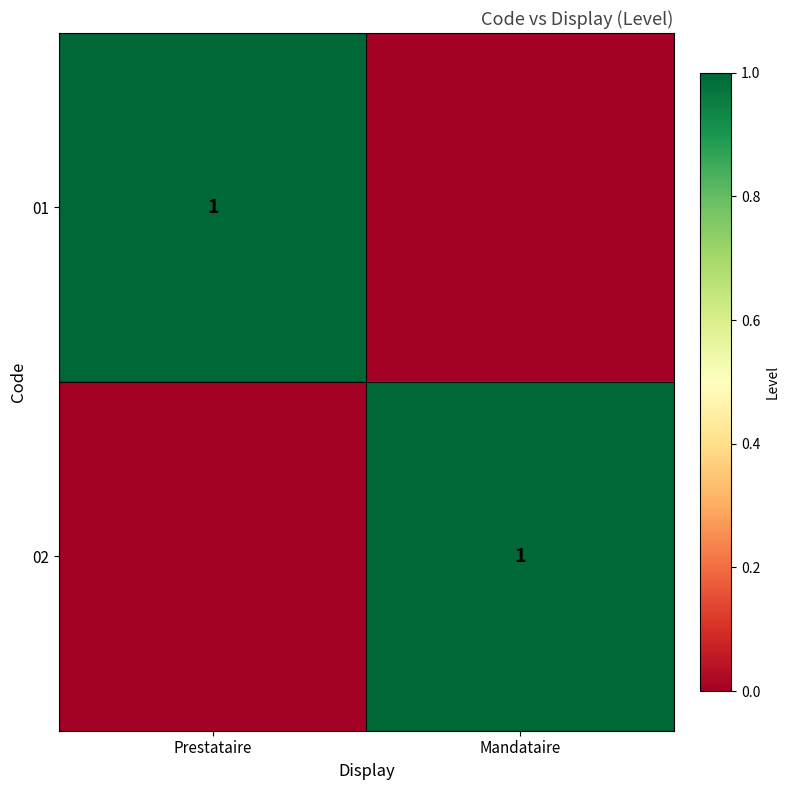

The 01 series shows 1 at Prestataire. True or false?

True